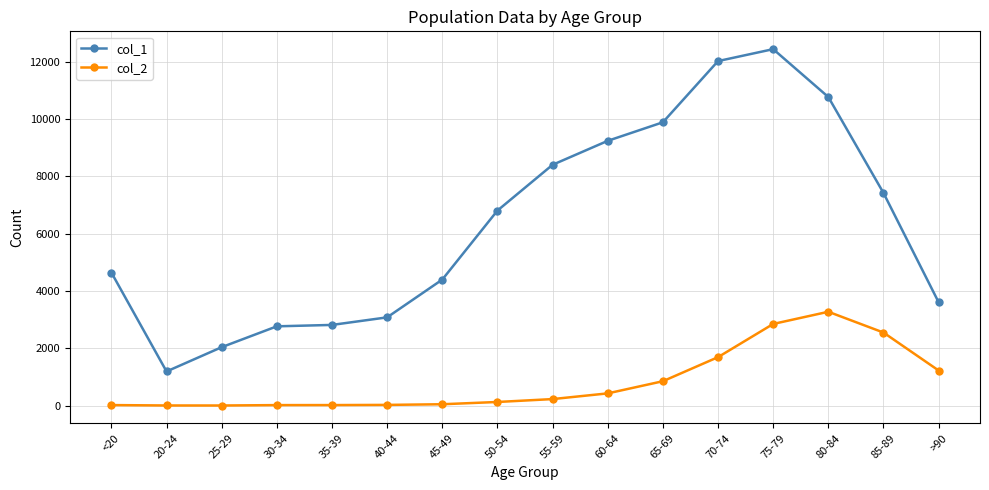

At which category does col_1 reach its first local valley?

20-24